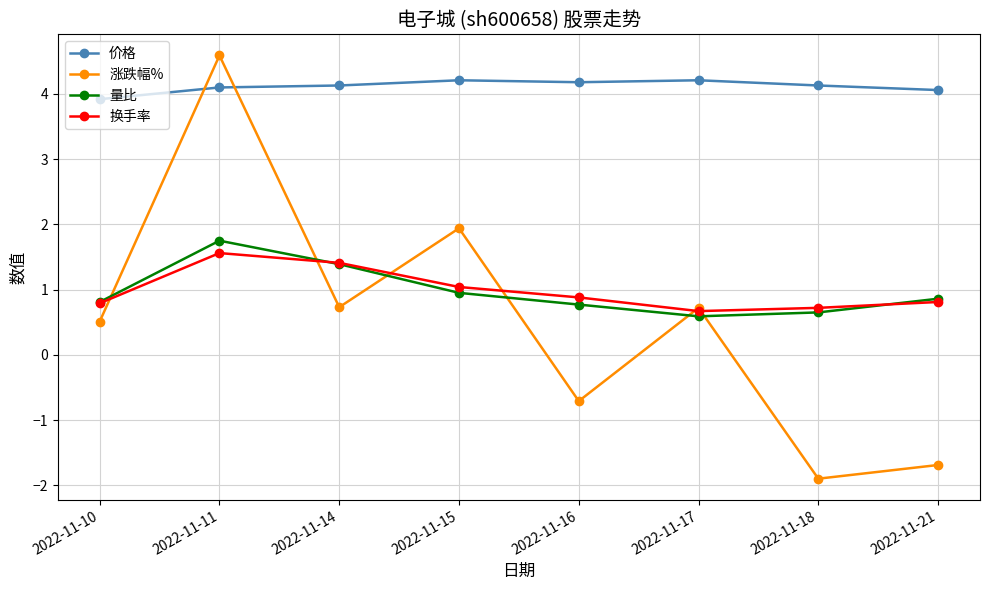

True or false: 换手率 has a value of 2.8 at 2022-11-11.

False